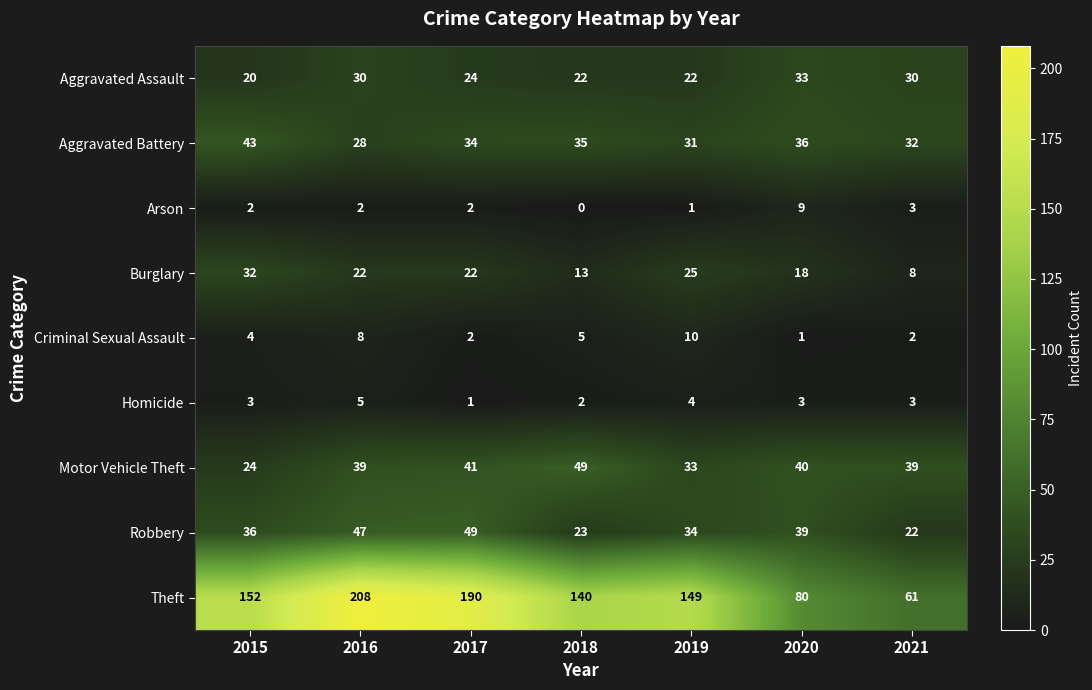

Which category has the lowest value across all series?

2018